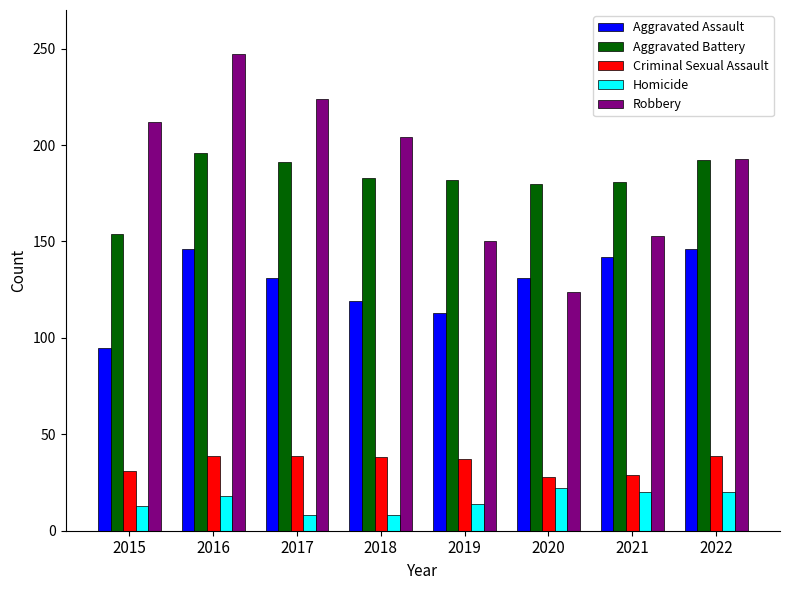

How many data points does each series have?

8